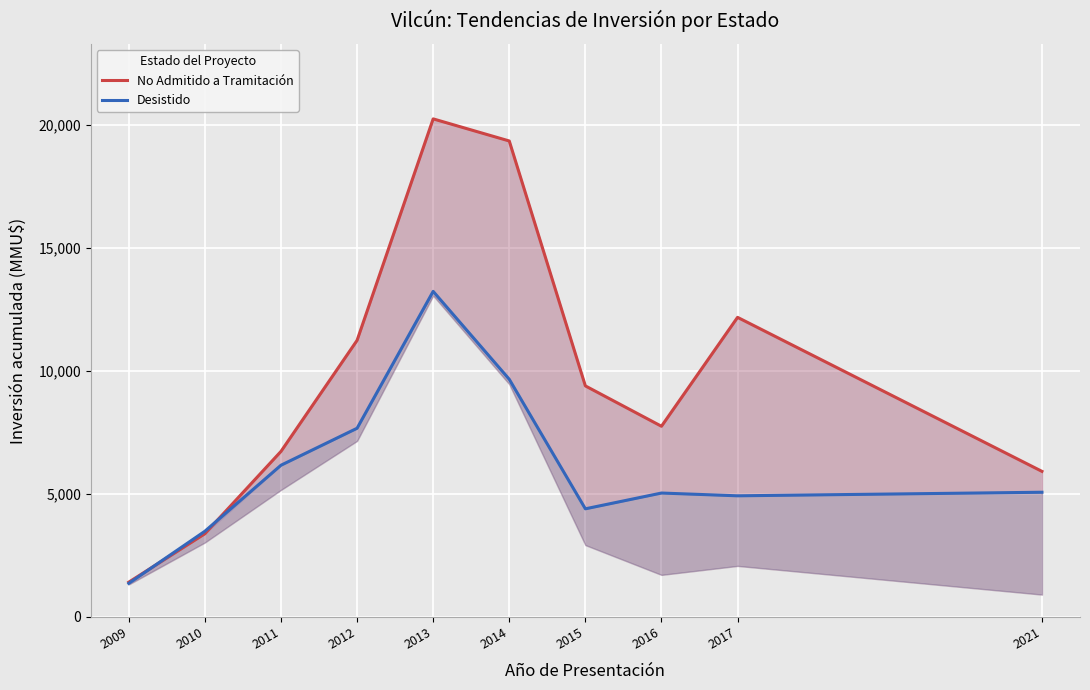

The value of Desistido at 2017 is 7702.5. True or false?

False